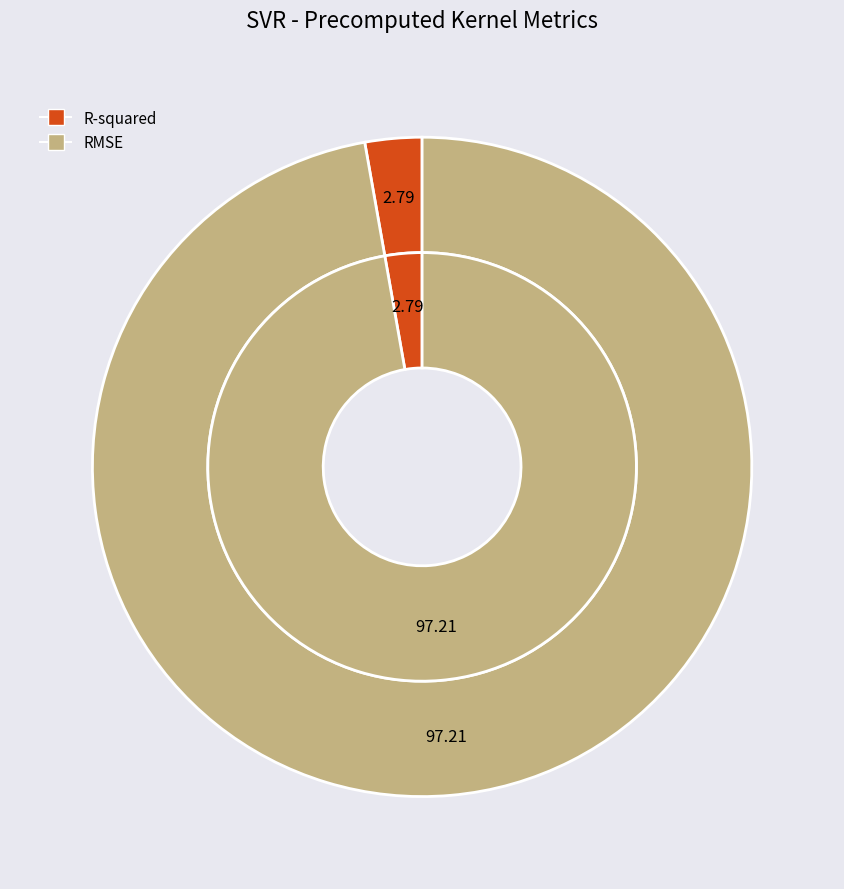

To the nearest percent, what is the combined percentage of RMSE and R-squared?

100%